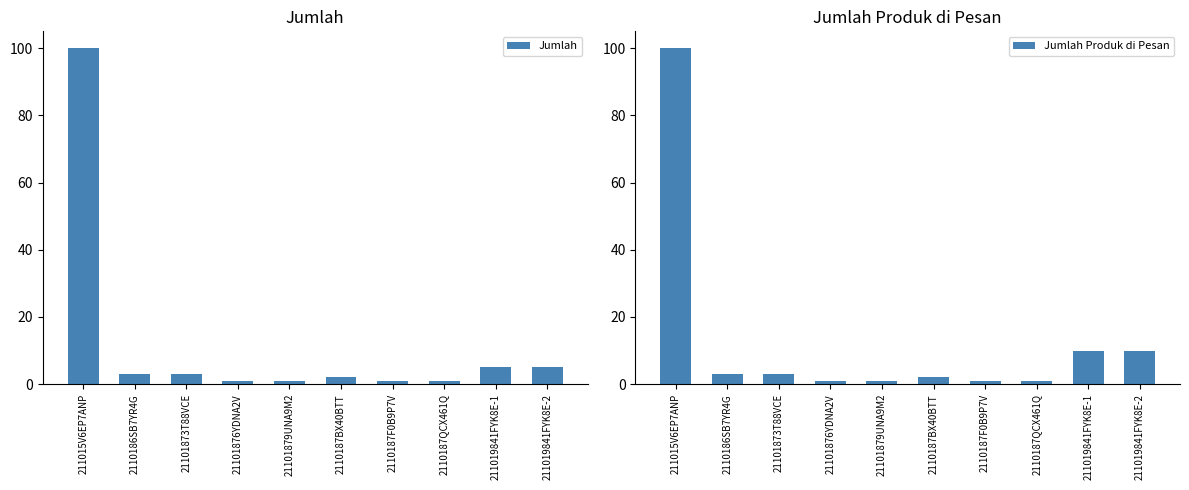

How many bars are there in total?

20